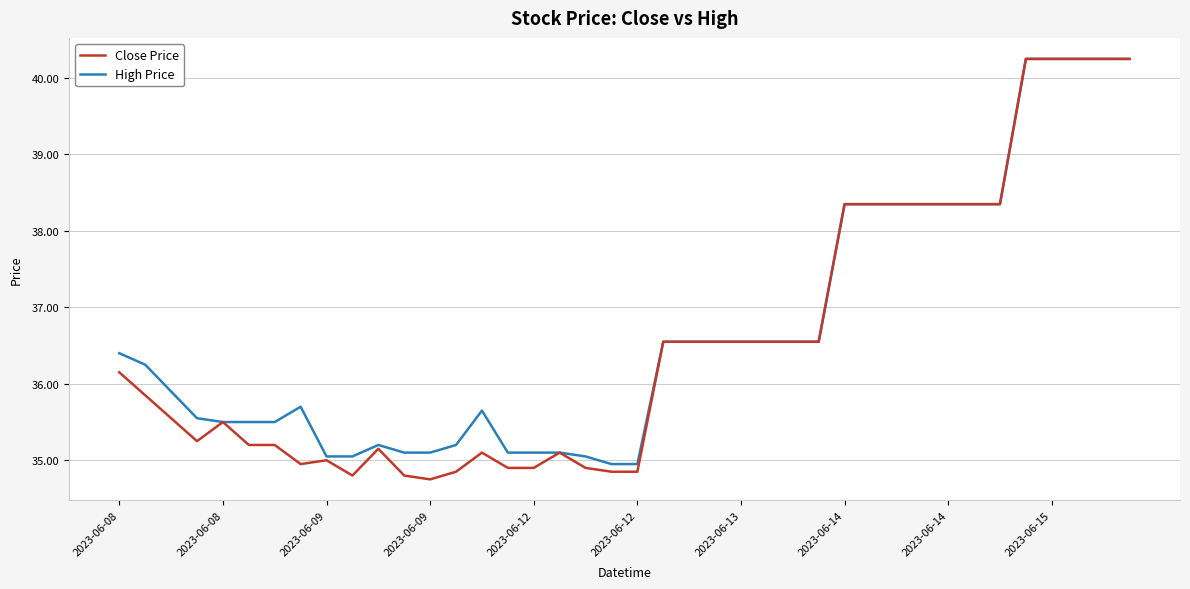

What is the lowest value of the High Price series?

35.0